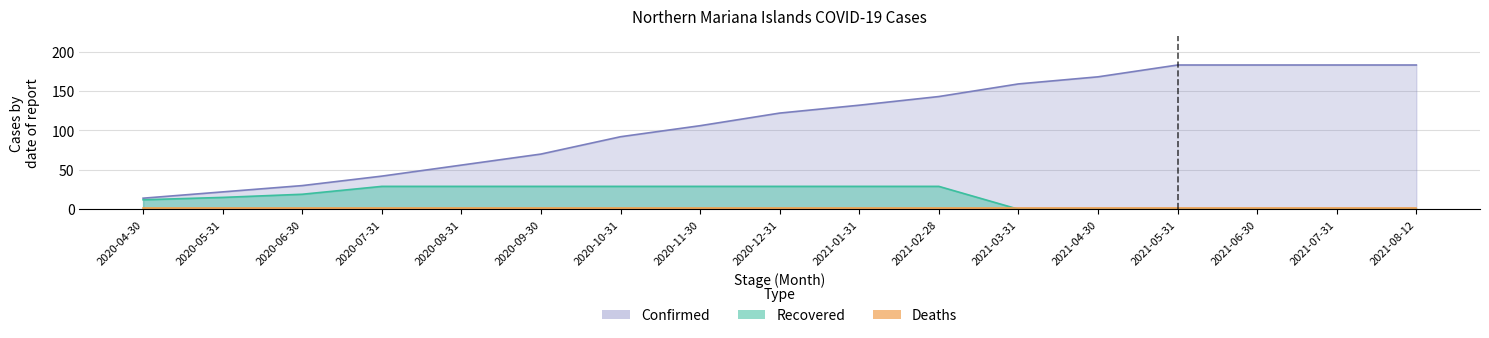

What is the label of the 1st point from the left?

2020-04-30